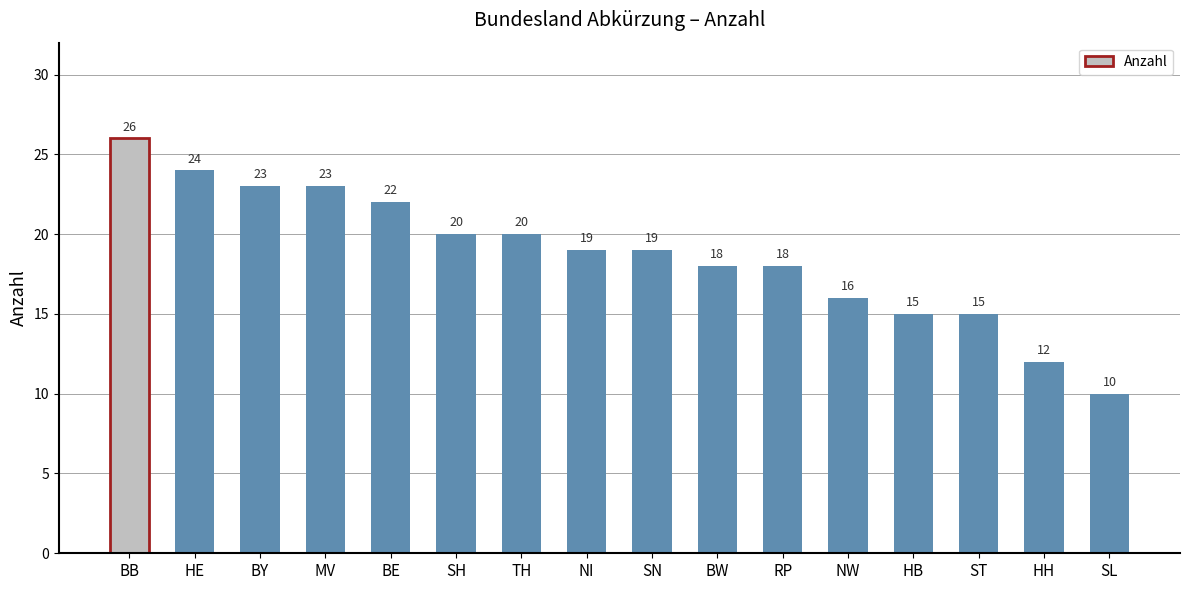

Reading left to right, extract all data points from this chart.

26	24	23	23	22	20	20	19	19	18	18	16	15	15	12	10